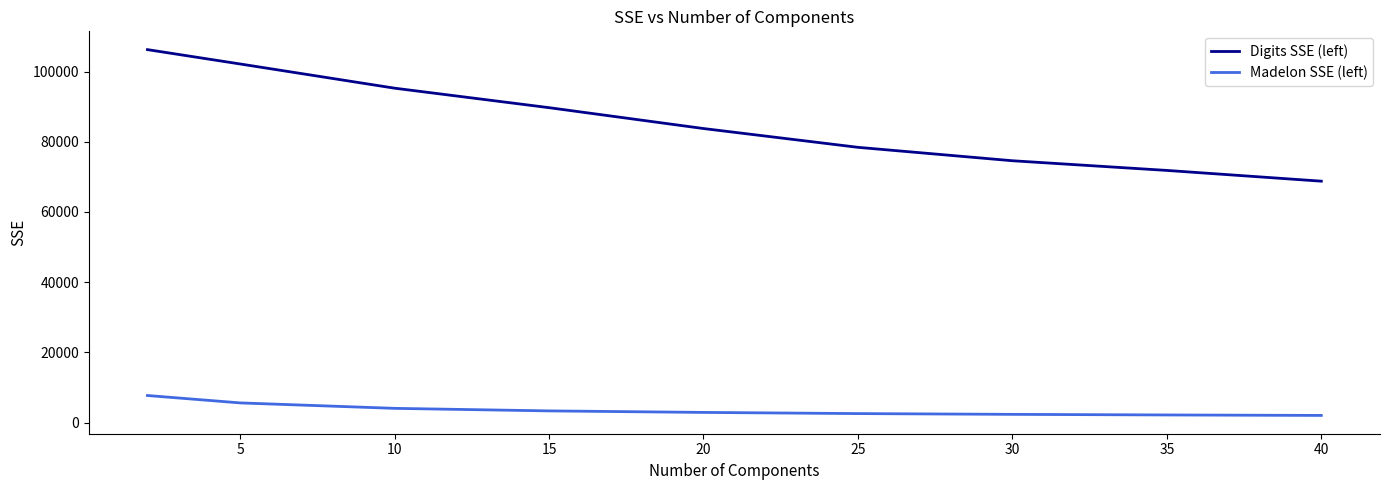

Rank the series by their maximum value, from highest to lowest.

Digits SSE (left), Madelon SSE (left)